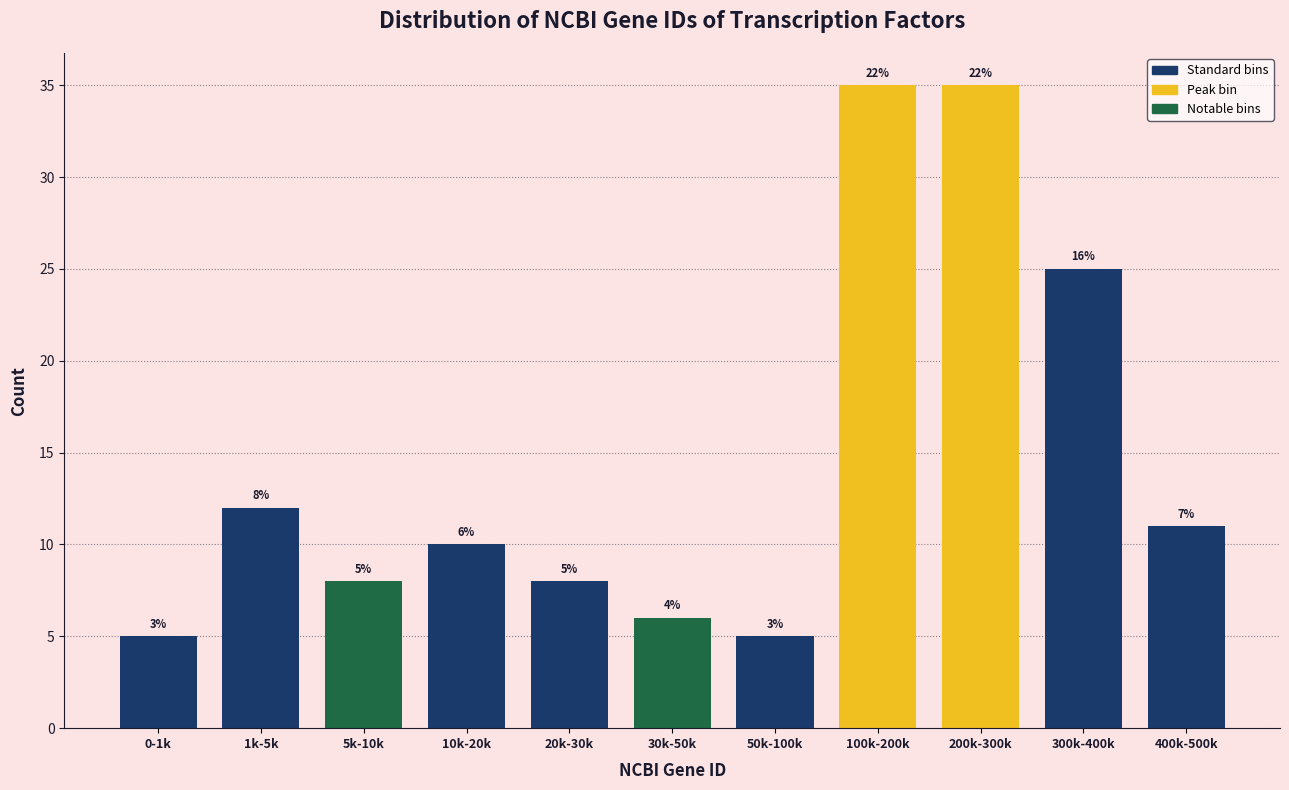

Does the chart contain any negative values?

No